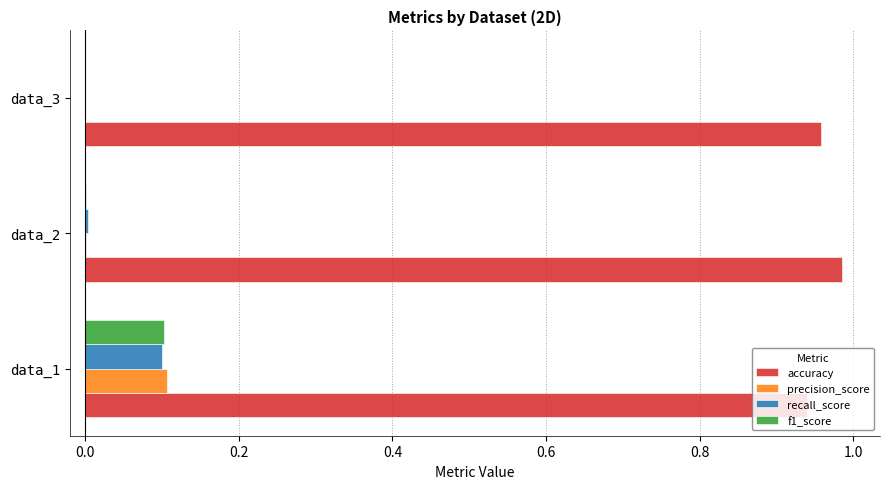

Count the number of categories in the chart.

3